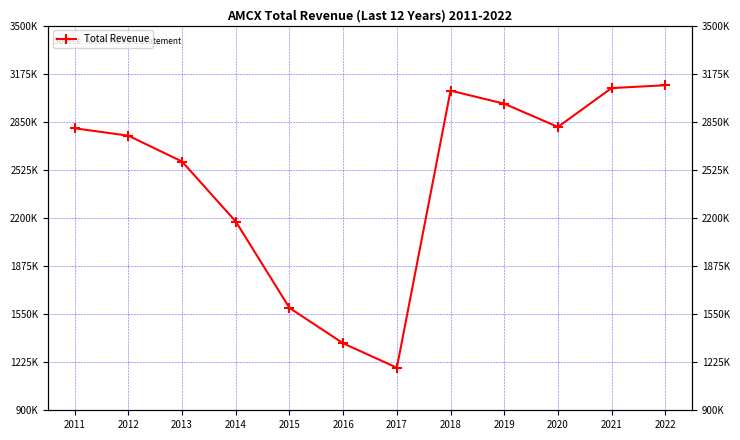

Rank the categories by value from lowest to highest.

2017, 2016, 2015, 2014, 2013, 2012, 2011, 2020, 2019, 2018, 2021, 2022